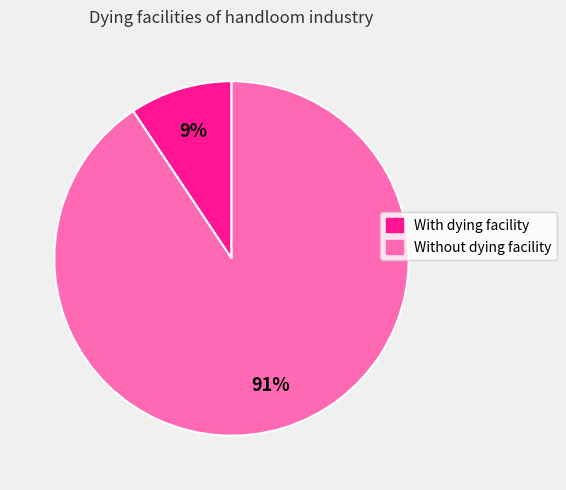

Rank the categories by value from lowest to highest.

With dying facility, Without dying facility